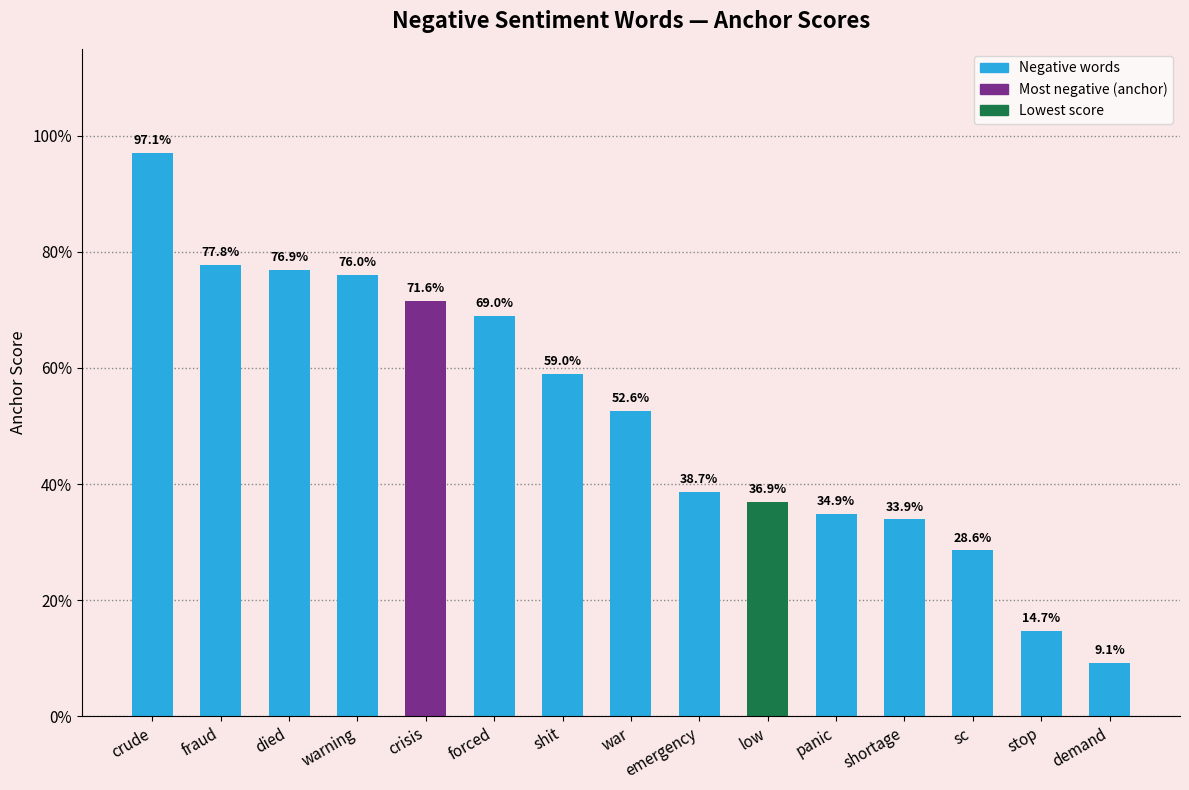

What is the approximate value at crude?

1.0